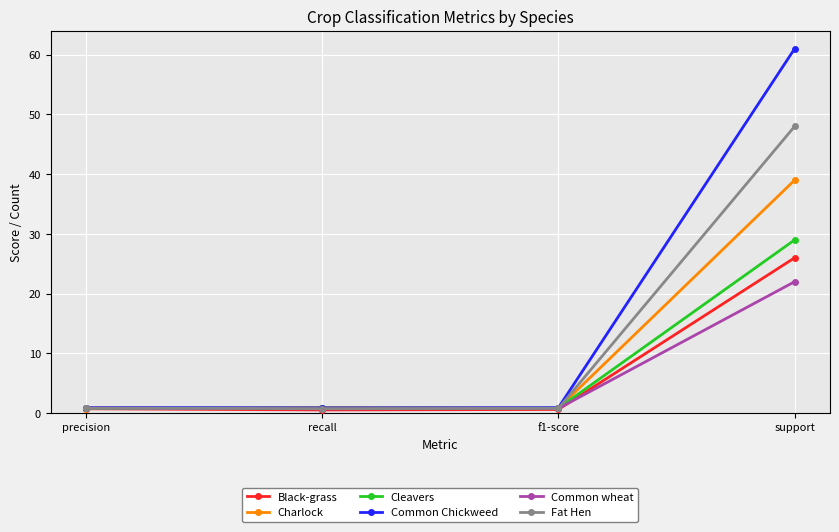

List the series in order of their peak value, lowest first.

Common wheat, Black-grass, Cleavers, Charlock, Fat Hen, Common Chickweed